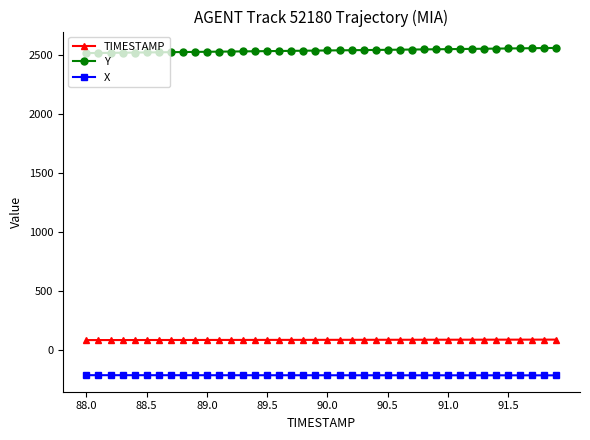

What is the value of the TIMESTAMP point at the 25th from the left?

90.4